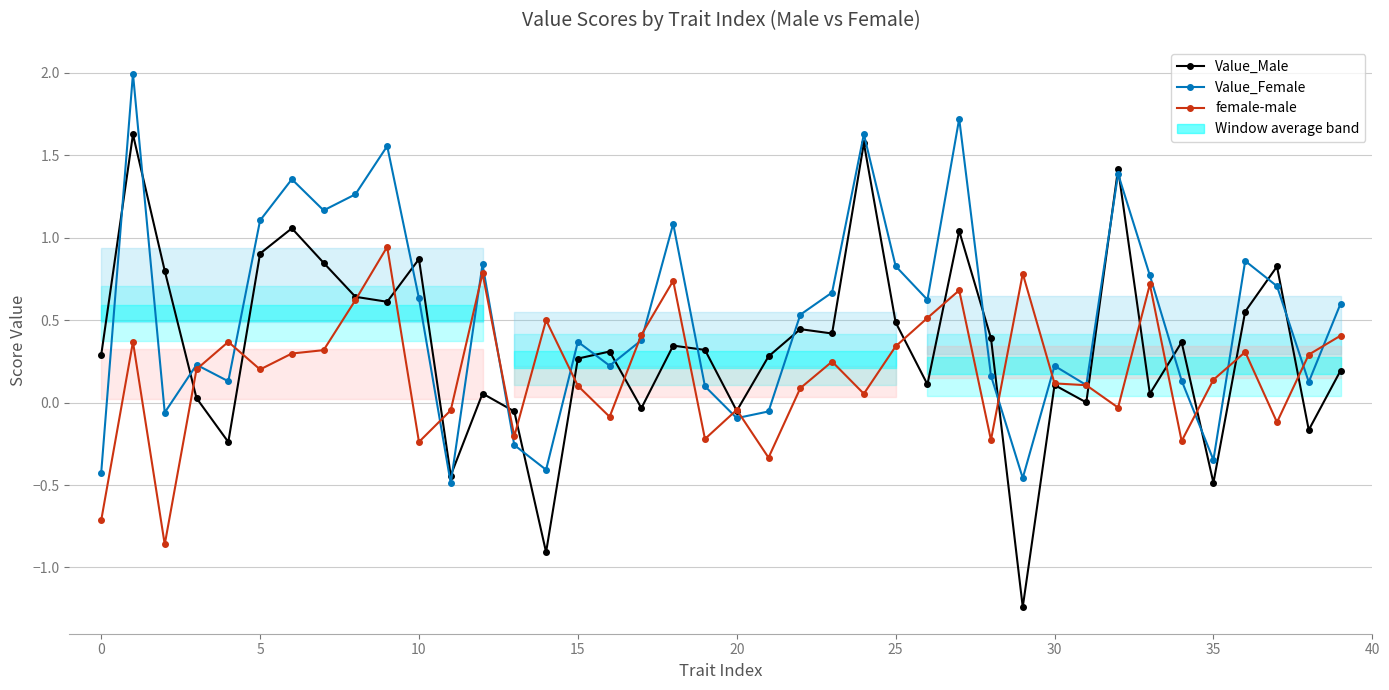

How many negative values does the Value_Male series have?

9